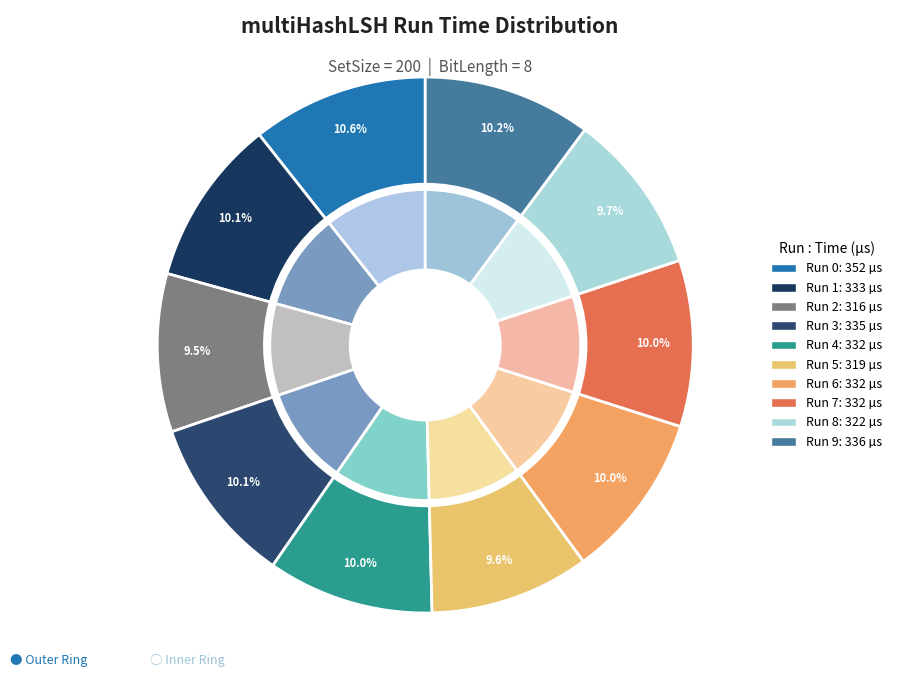

Does Run 8 account for over 50% of the chart?

No